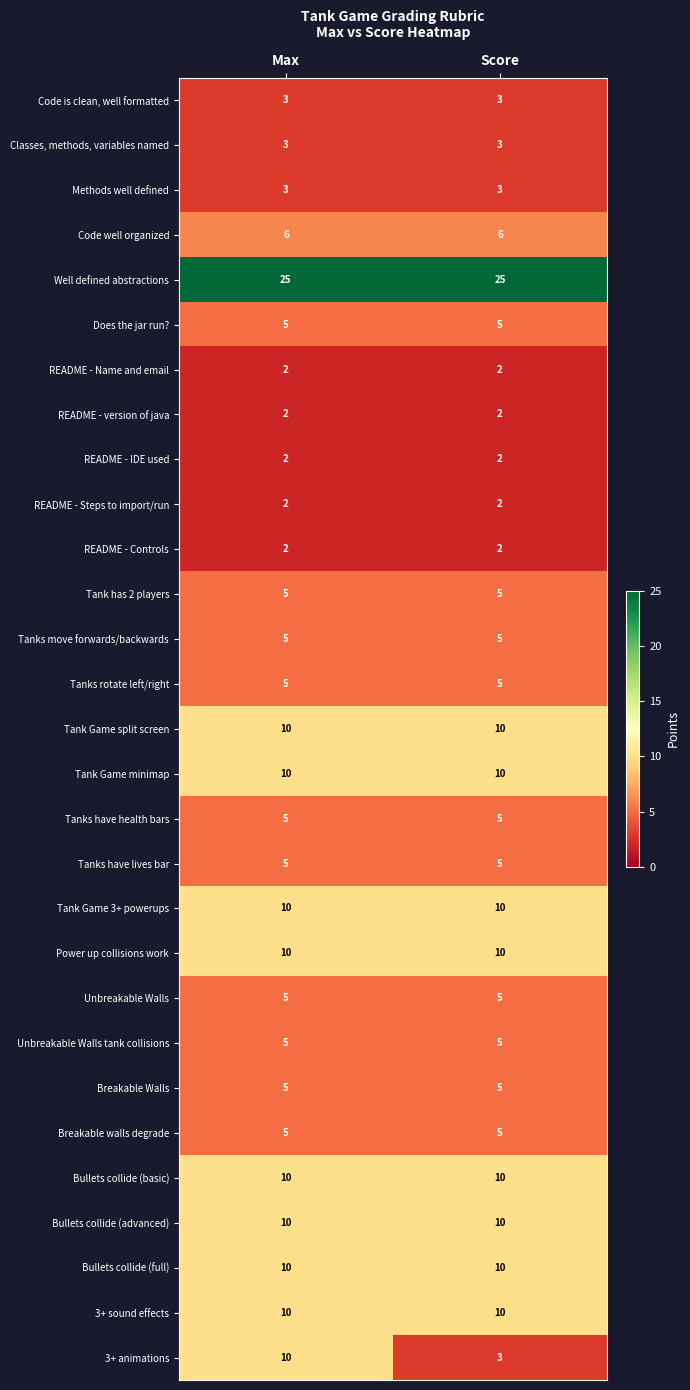

Is it true that Unbreakable Walls tank collisions equals 2 at Max?

False